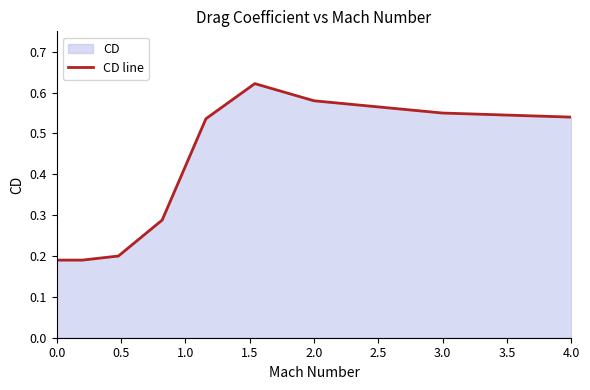

True or false: the data shows 0.2 at 3.0.

False